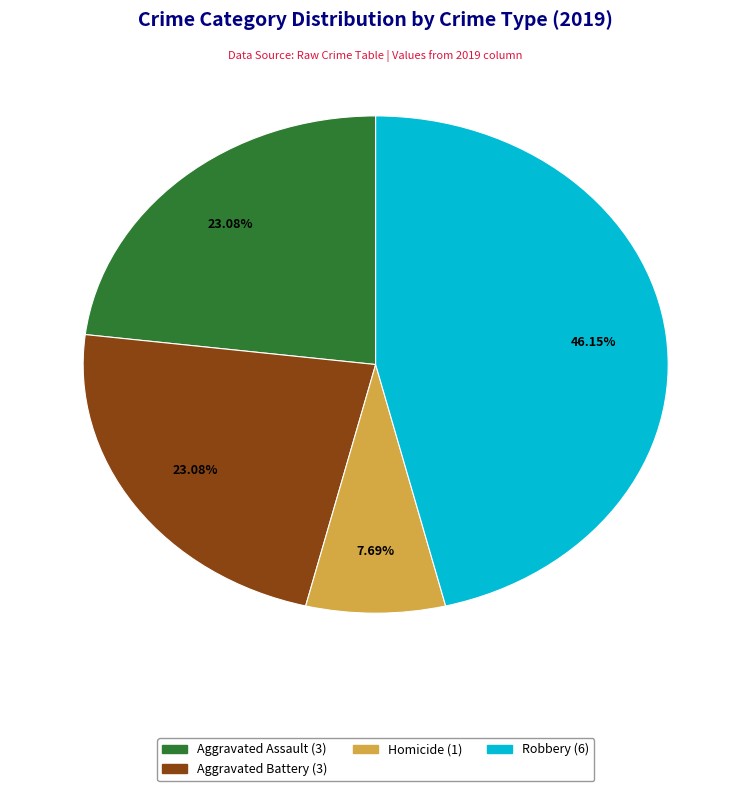

Is there any slice that represents more than half of the pie?

No